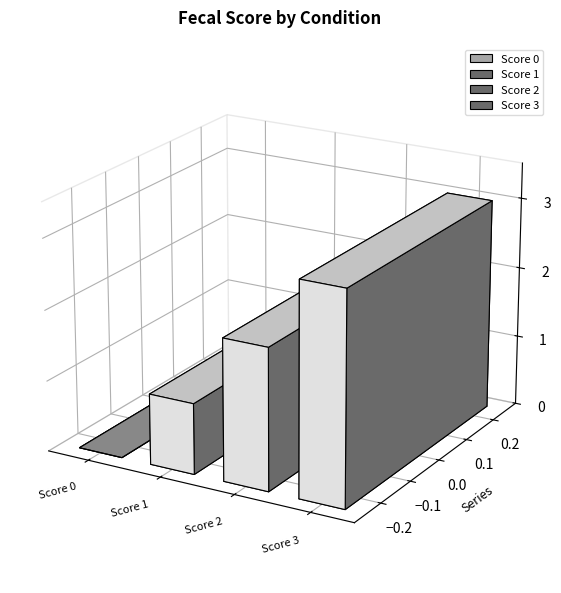

What is the average value?

2